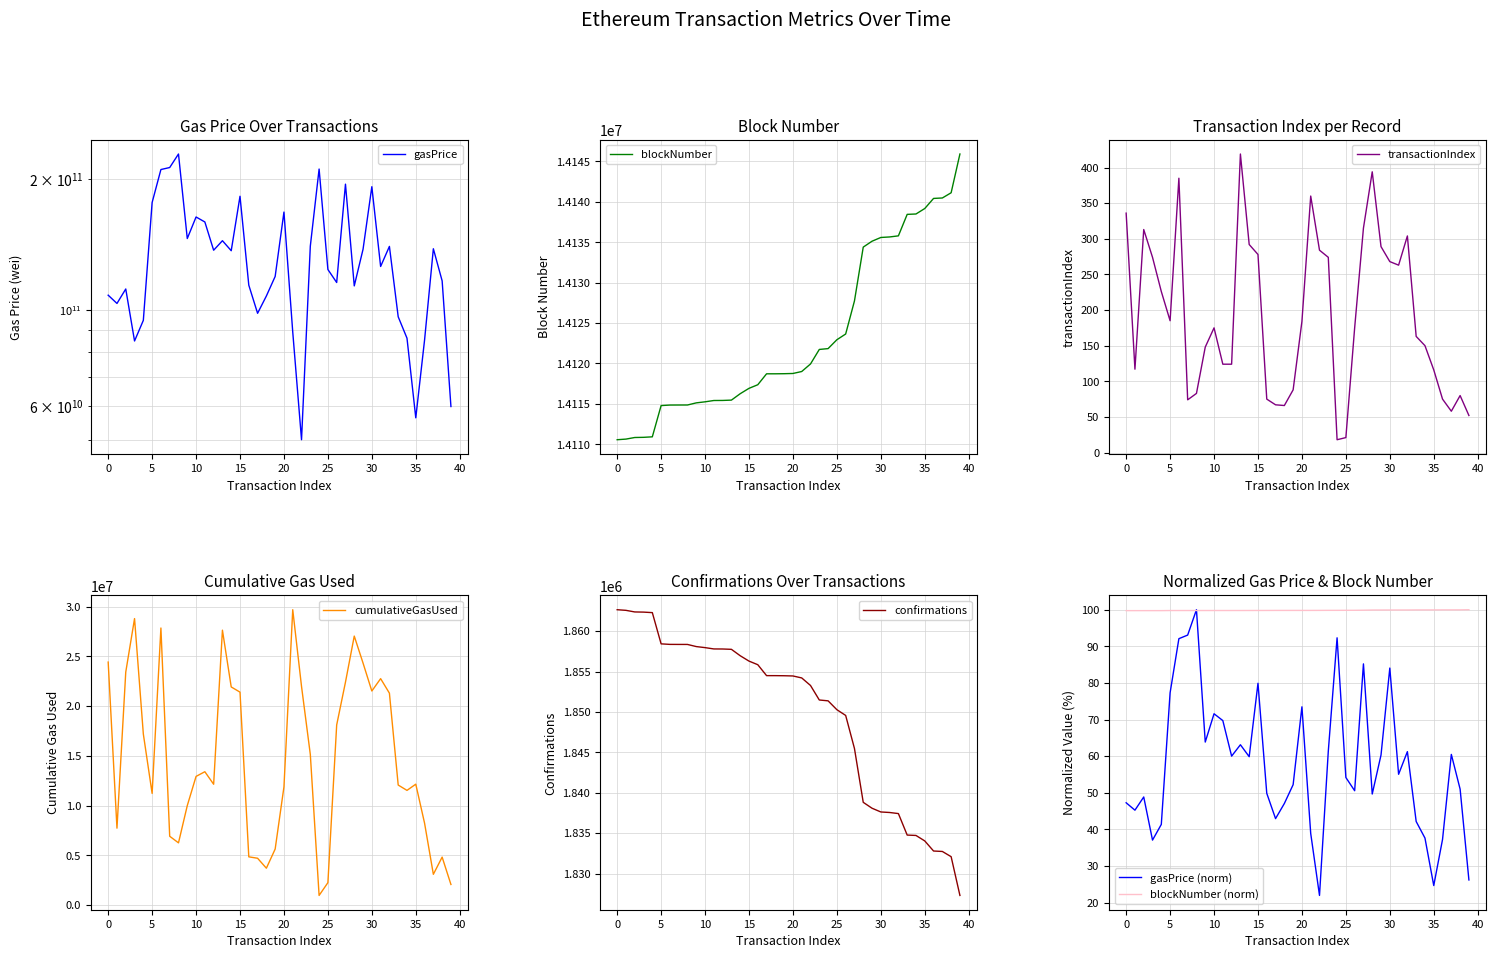

How many data points in cumulativeGasUsed are less than 12944990?

20